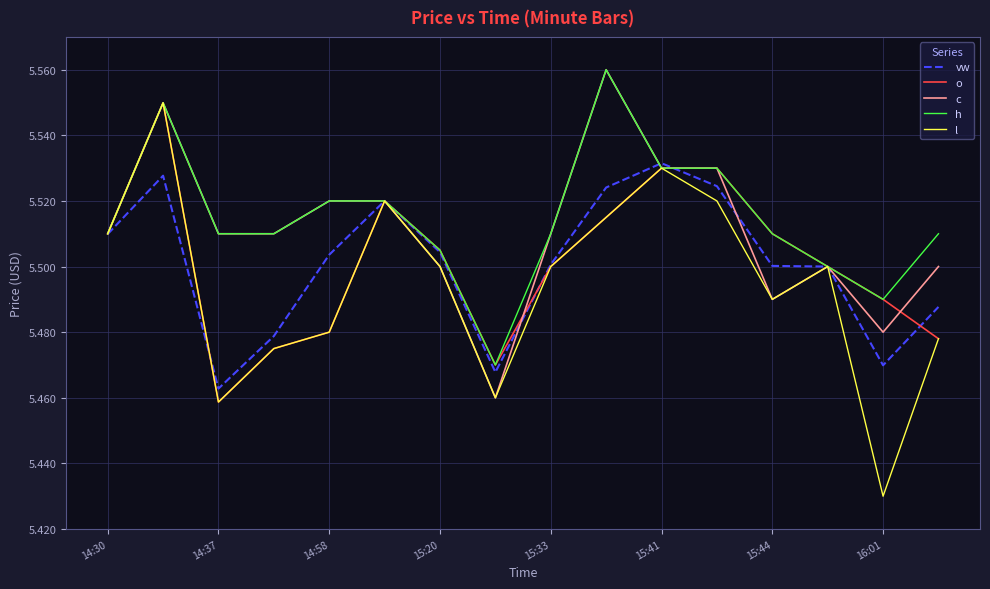

Which series has the largest range (max minus min)?

l